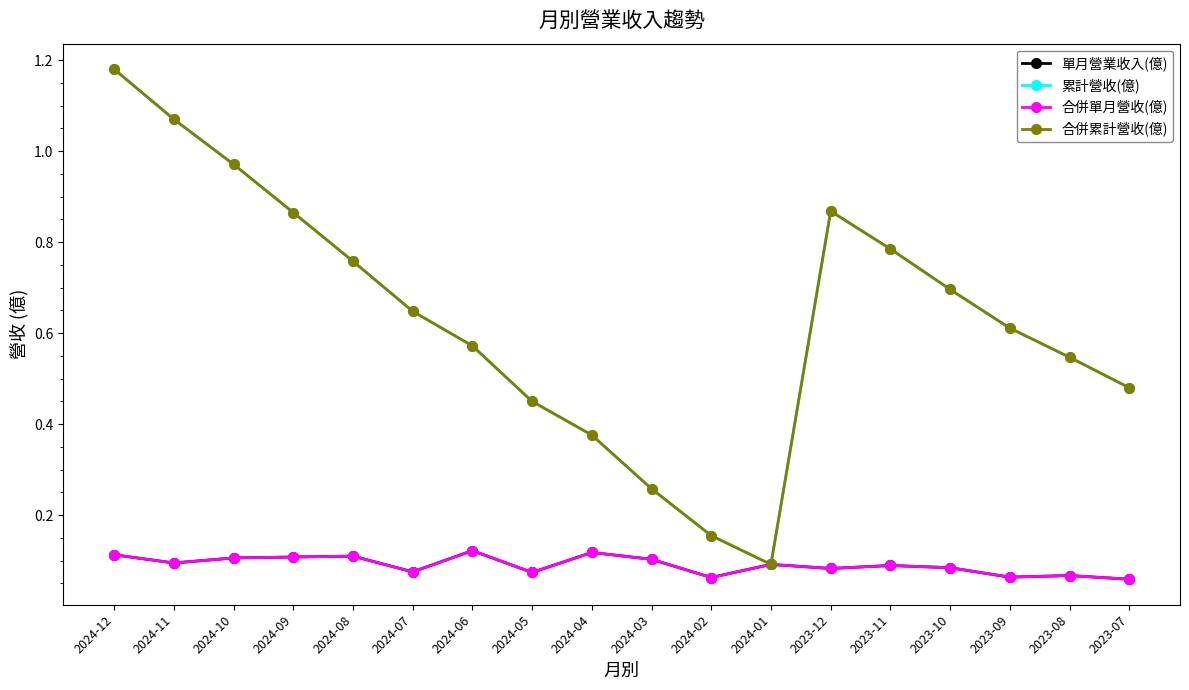

What is the spread (max minus min) of values at 2024-08?

0.6